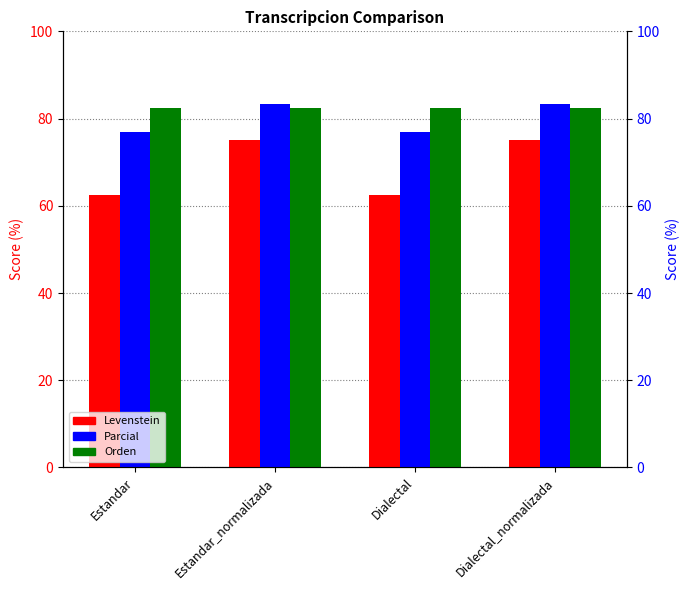

What is the label of the 4th bar from the right?

Estandar